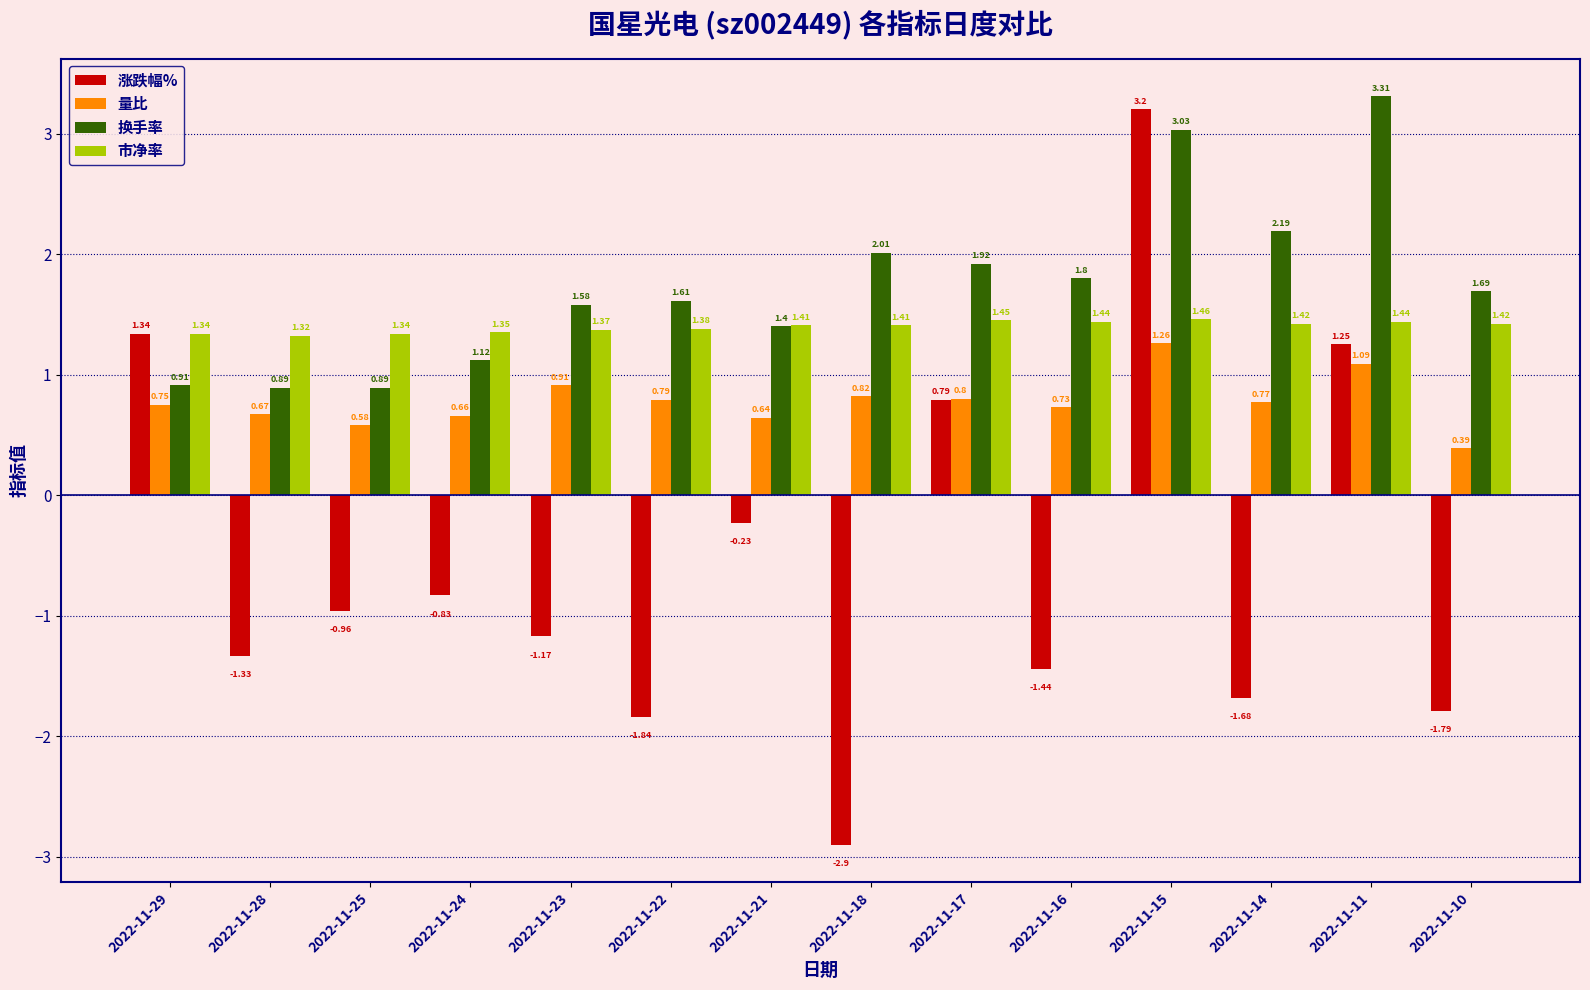

How many bars are there in each group?

4